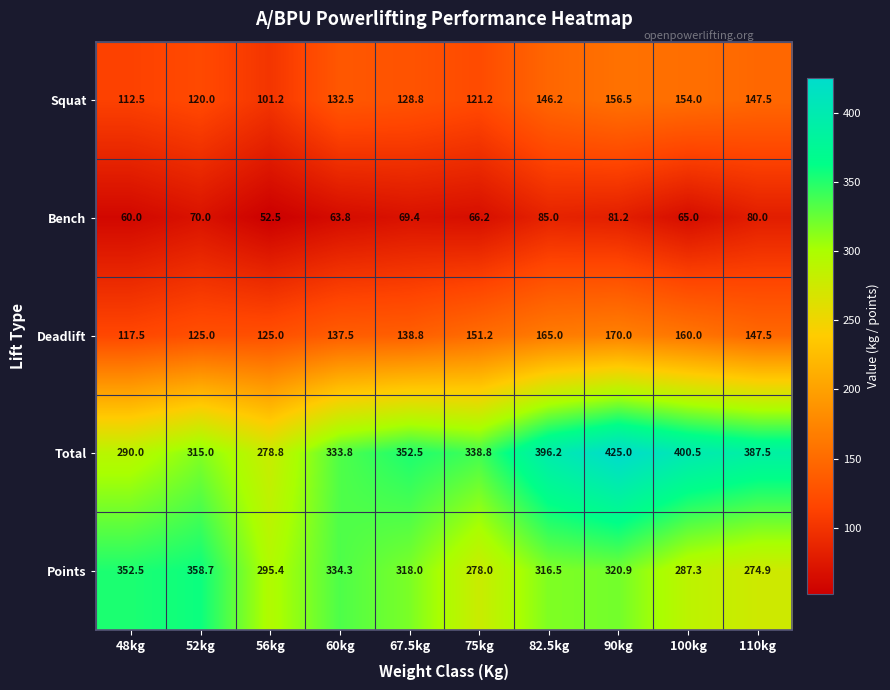

Which series has the widest spread of values?

Total